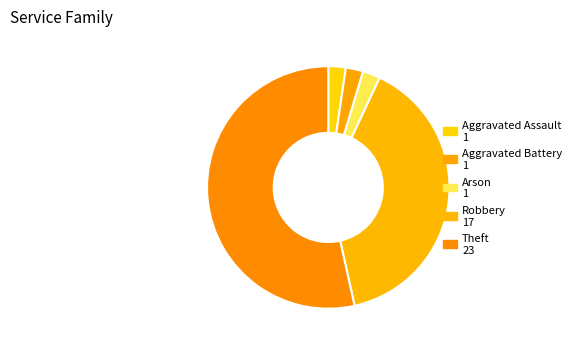

How many slices are in this pie chart?

5